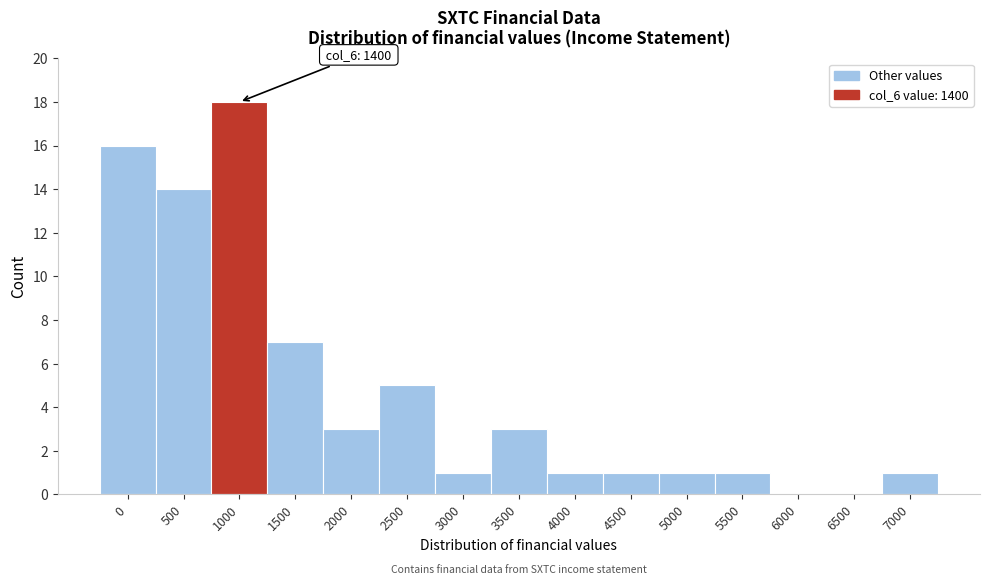

Reading left to right, list all the values displayed in this chart.

0=16	500=14	1000=18	1500=7	2000=3	2500=5	3000=1	3500=3	4000=1	4500=1	5000=1	5500=1	6000=0	6500=0	7000=1